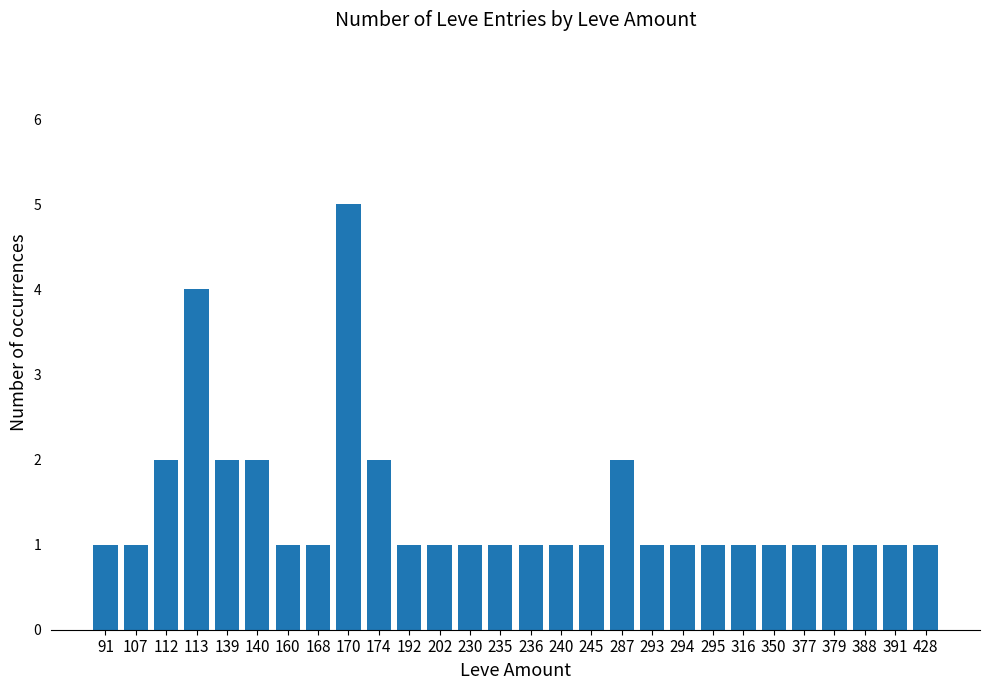

True or false: the data shows 2 at 168.

False